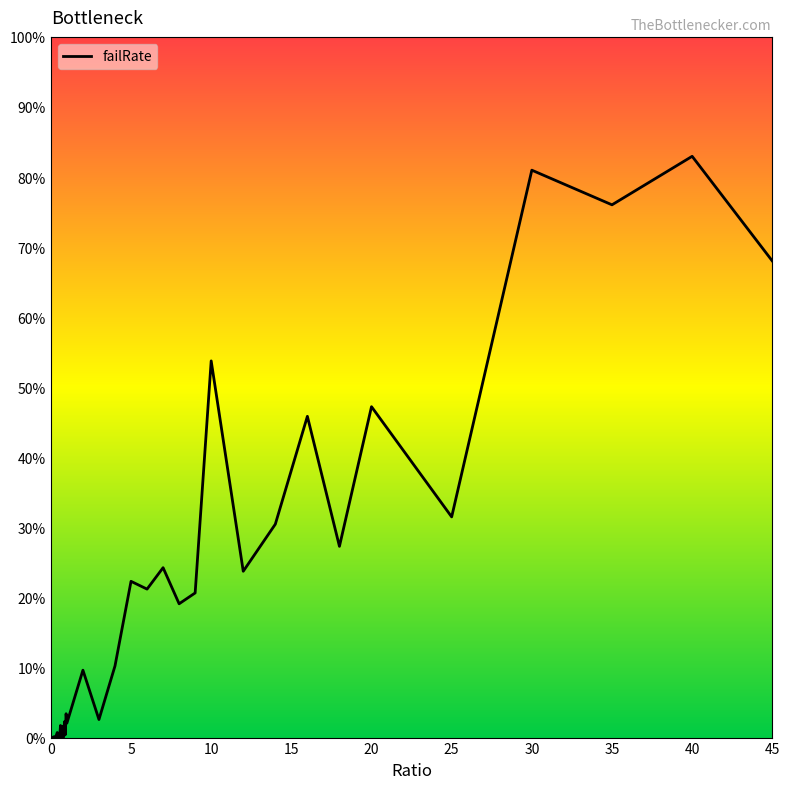

How many interior local peaks (higher than both neighbors) does the data have?

15